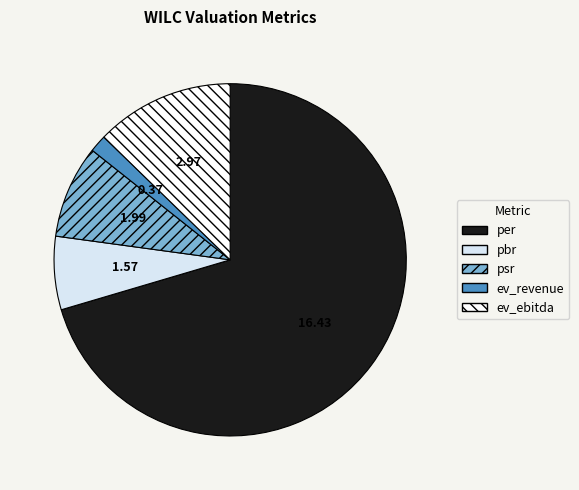

Which has a higher value, psr or ev_ebitda?

ev_ebitda